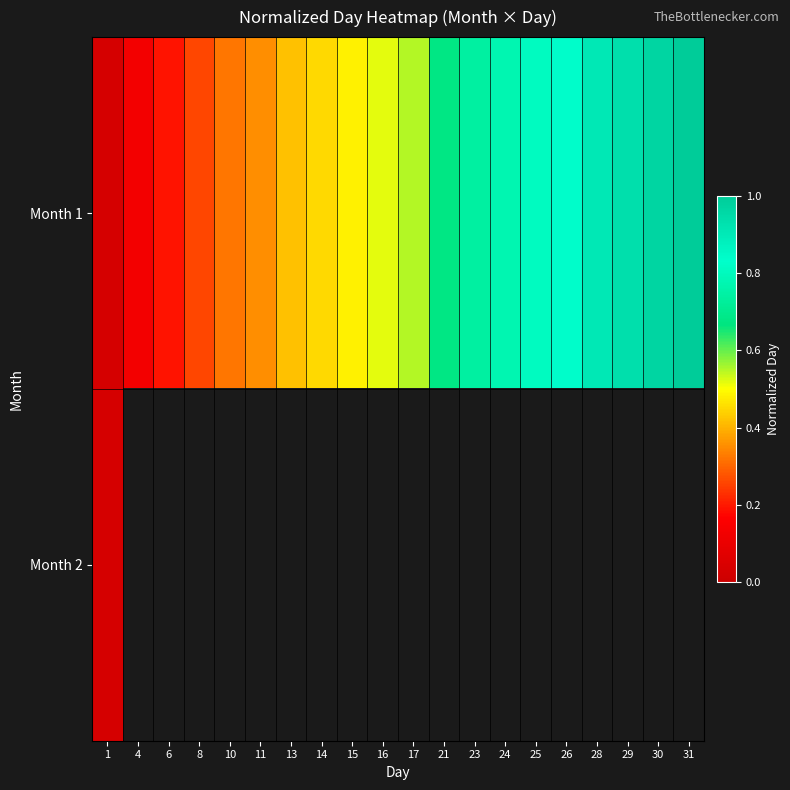

The Month 1 series shows 0.0 at 1. True or false?

True